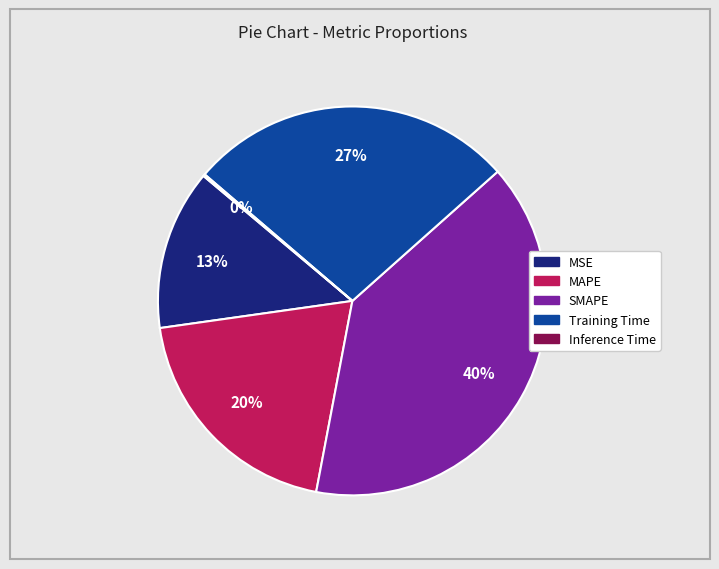

Combined, do Training Time and MAPE account for over 50%?

No